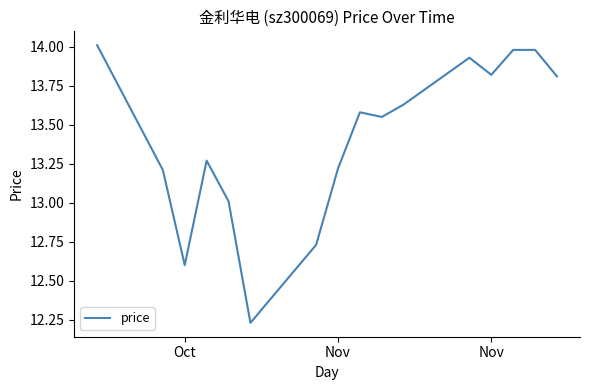

What is the difference between the maximum and minimum values?

1.8